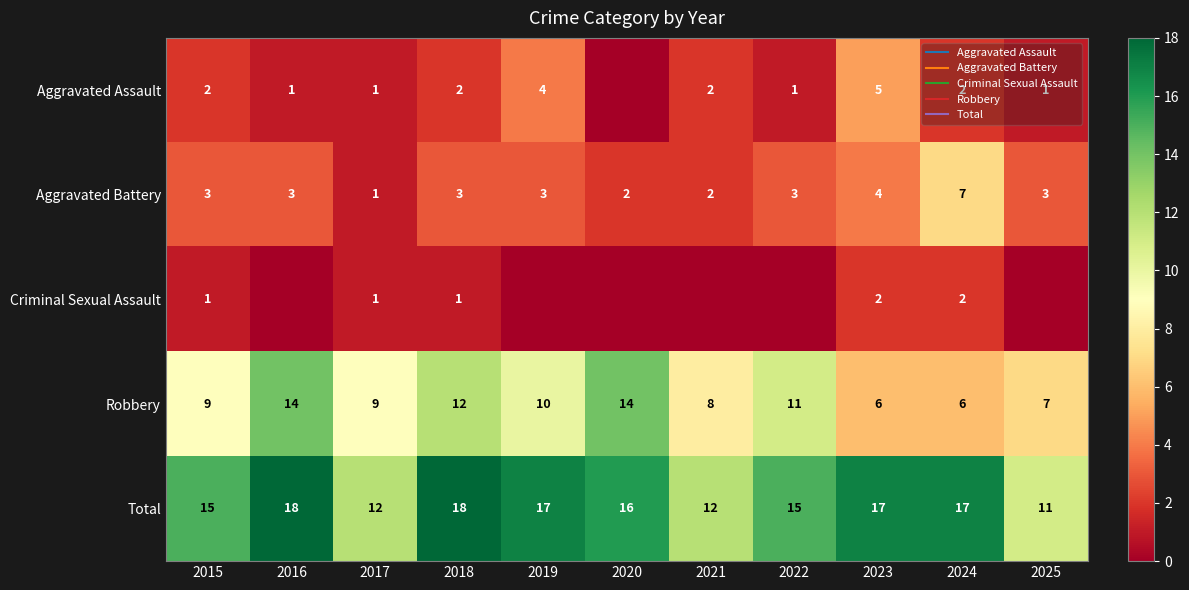

Between 2015 and 2022, which is larger?

2015